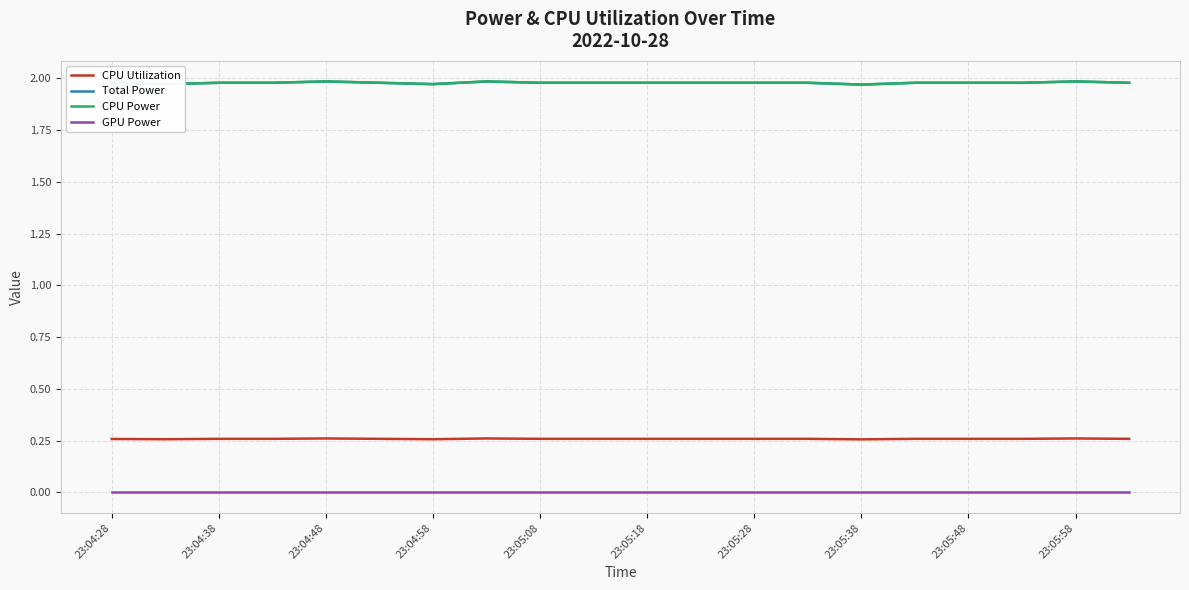

Does the chart have visible grid lines?

Yes